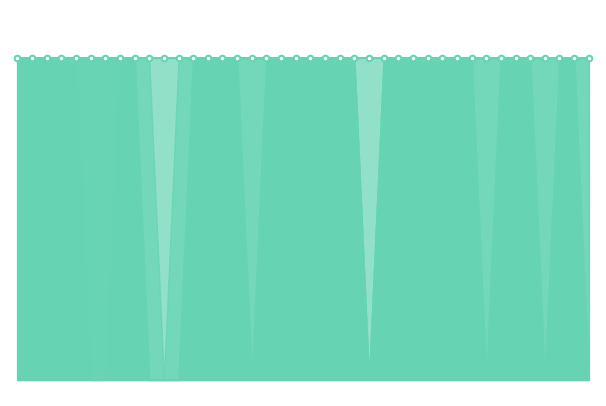

True or false: basic and non_polar cross at least once.

True